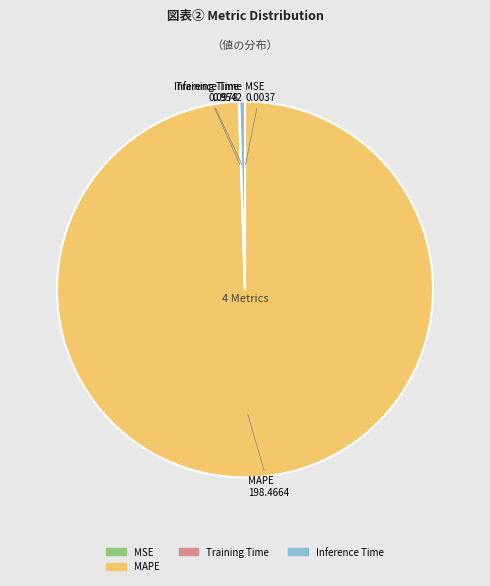

Does any single category account for the majority?

Yes